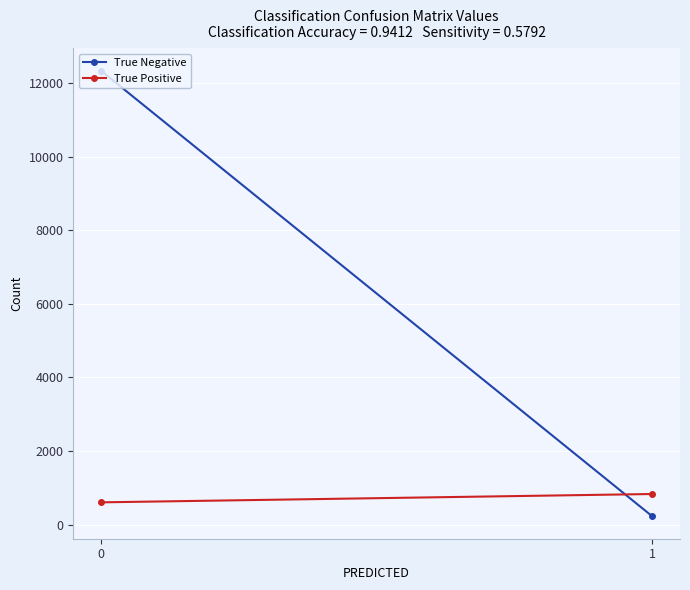

What is the sum of all True Negative values?

12567